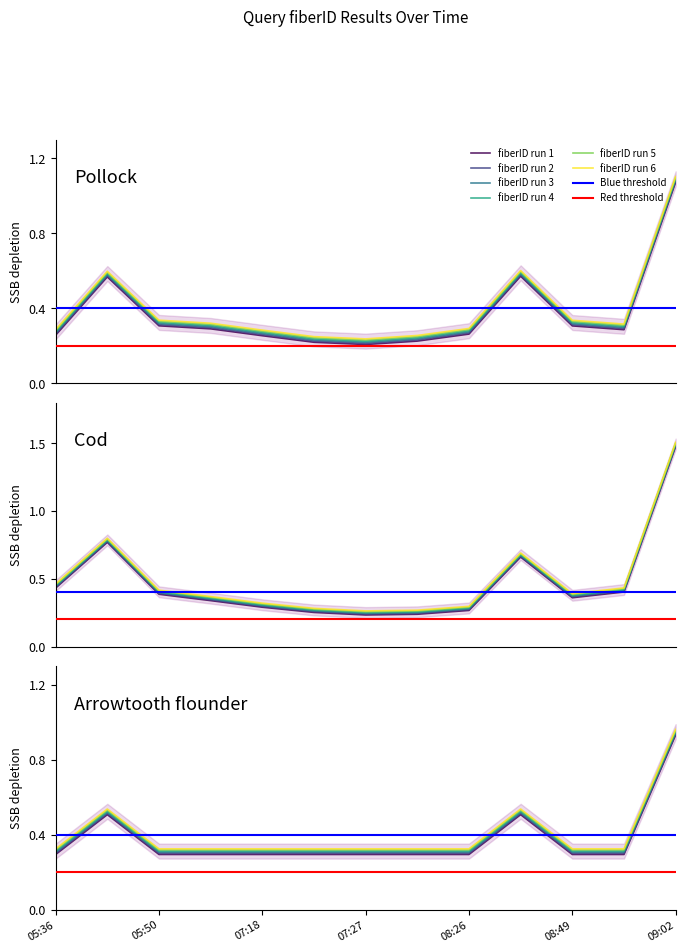

Rank the categories by value from highest to lowest.

2019-09-02 09:02:00, 2019-09-02 05:48:00, 2019-09-02 08:36:00, 2019-09-02 05:36:00, 2019-09-02 05:50:00, 2019-09-02 05:53:00, 2019-09-02 07:18:00, 2019-09-02 07:20:00, 2019-09-02 07:27:00, 2019-09-02 07:29:00, 2019-09-02 08:26:00, 2019-09-02 08:49:00, 2019-09-02 09:00:00